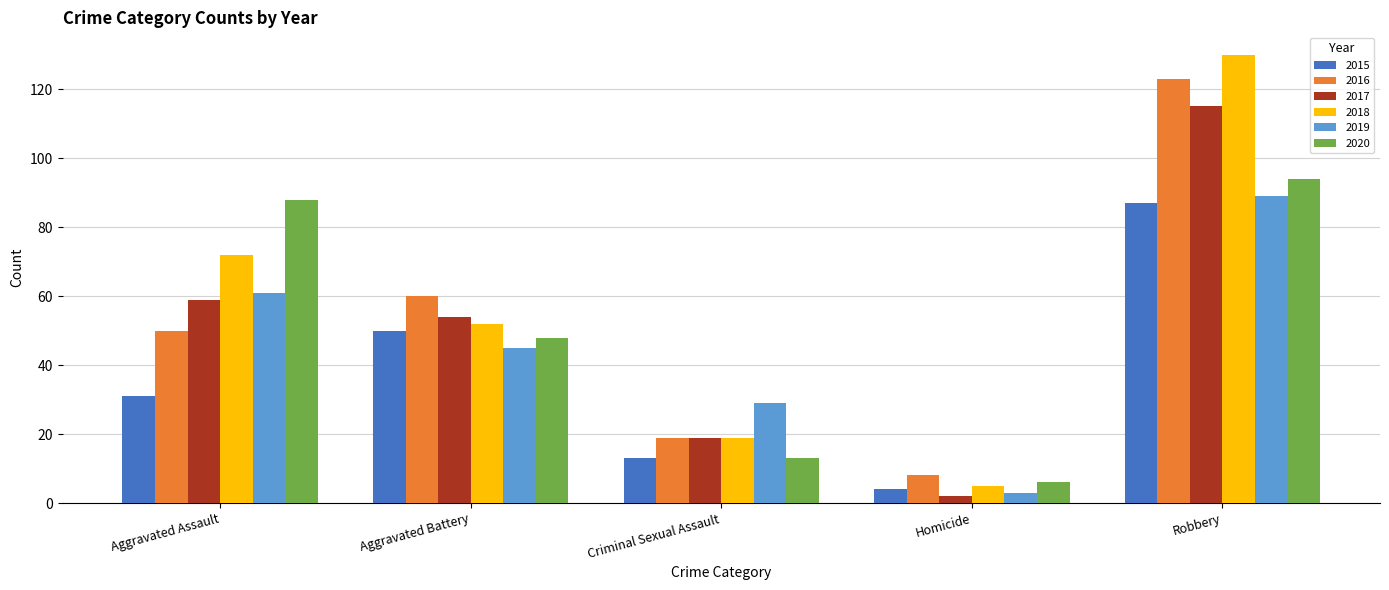

What is the lowest value of the 2016 series?

8